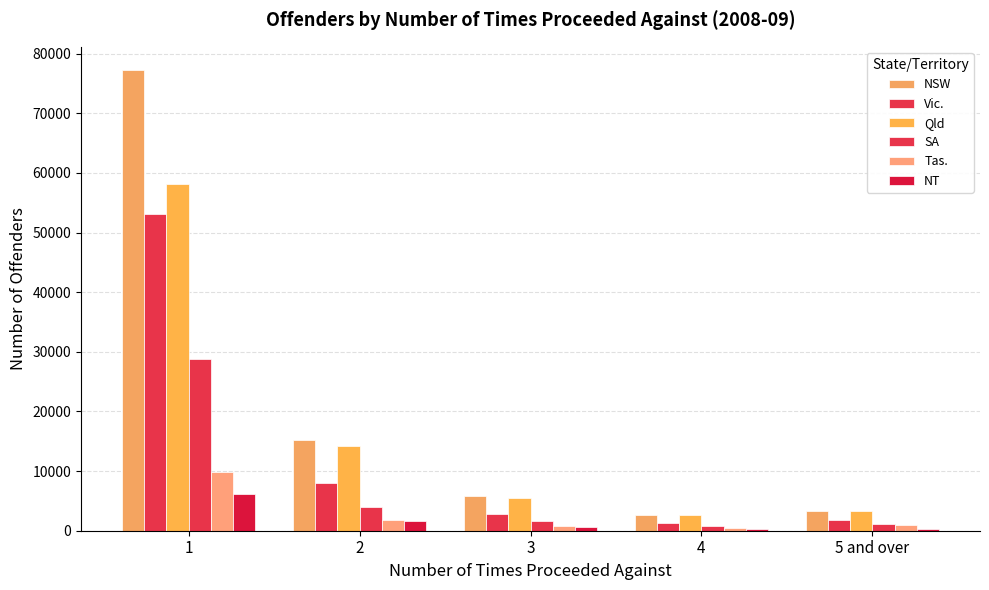

The value of Tas. at 2 is 1878. True or false?

True